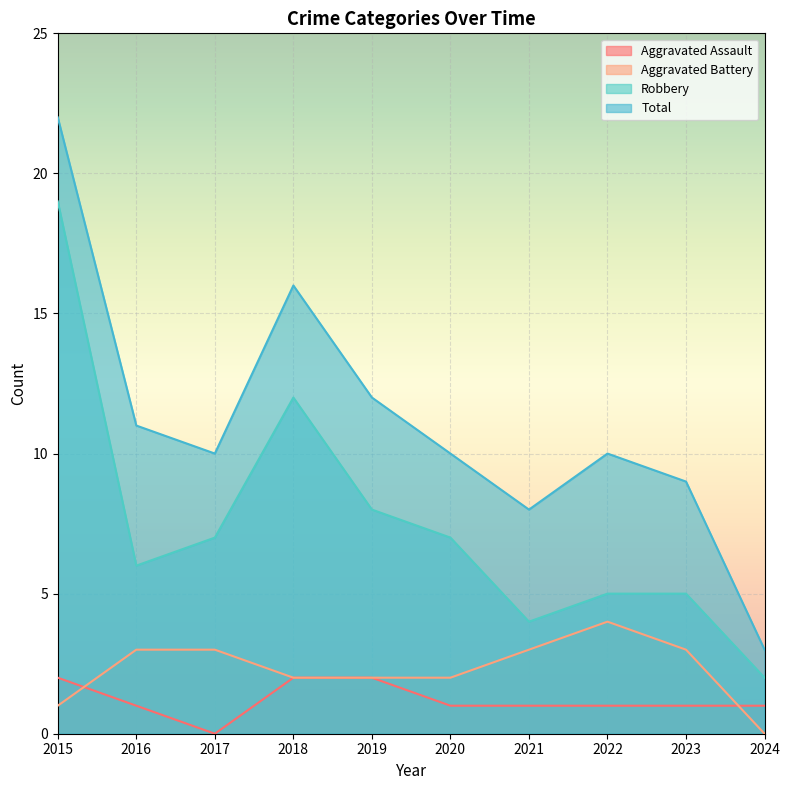

True or false: Aggravated Assault has a value of 1 at 2024.

True